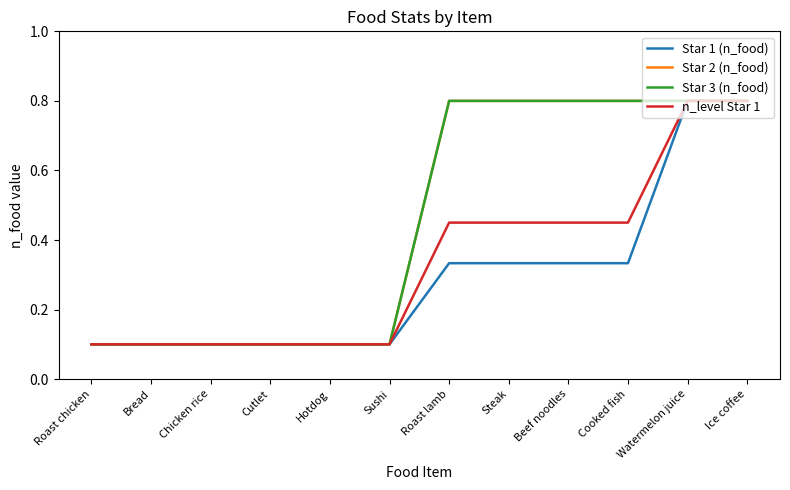

Does the chart have visible grid lines?

No